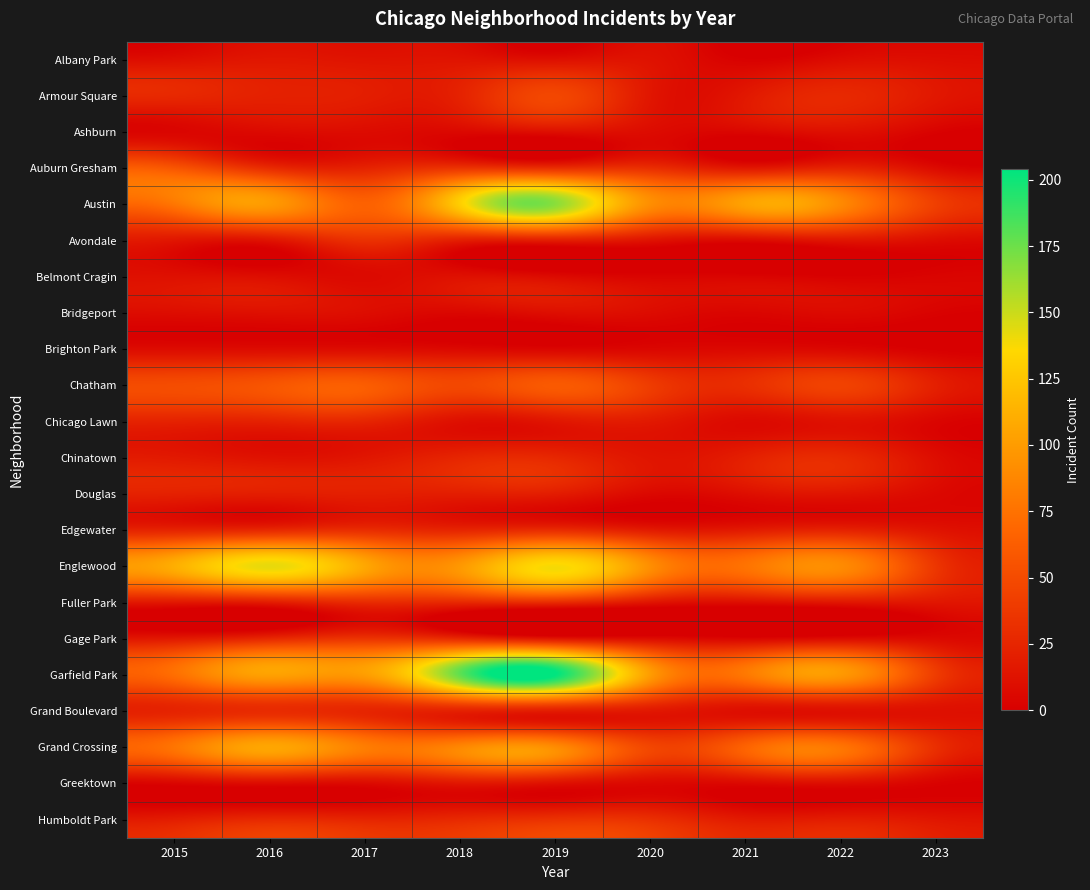

Which has a higher value, 2023 or 2019?

2019